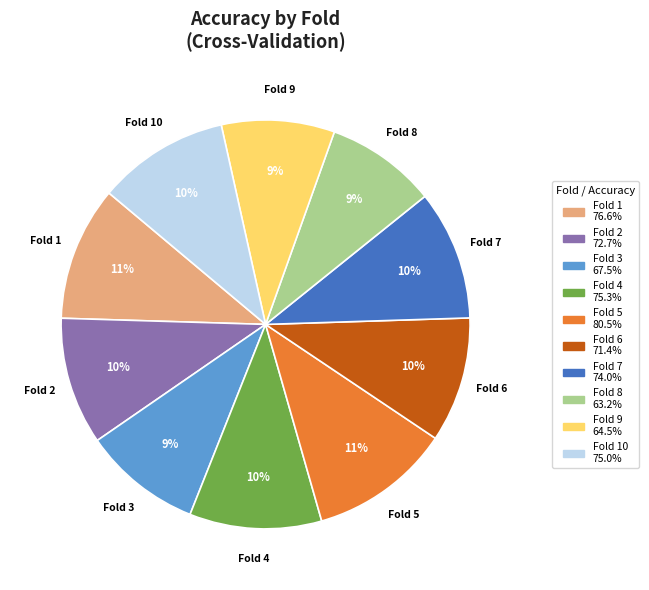

To the nearest percent, what is the average slice percentage?

10%